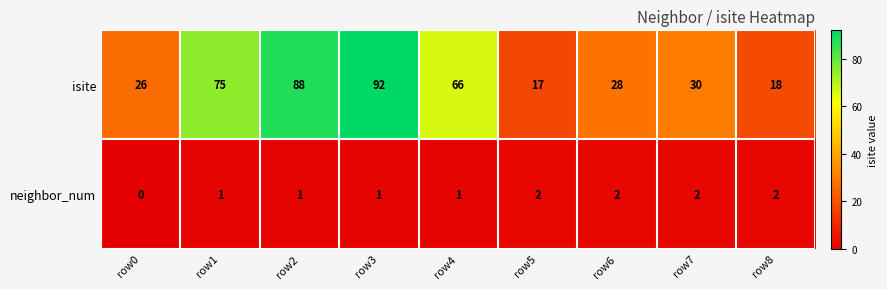

What is the maximum value shown in the chart?

92